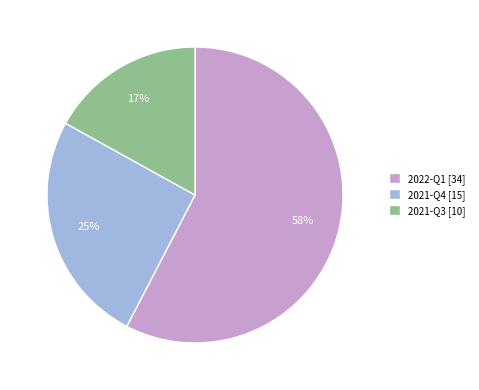

Is 2022-Q1 the majority of the pie?

Yes